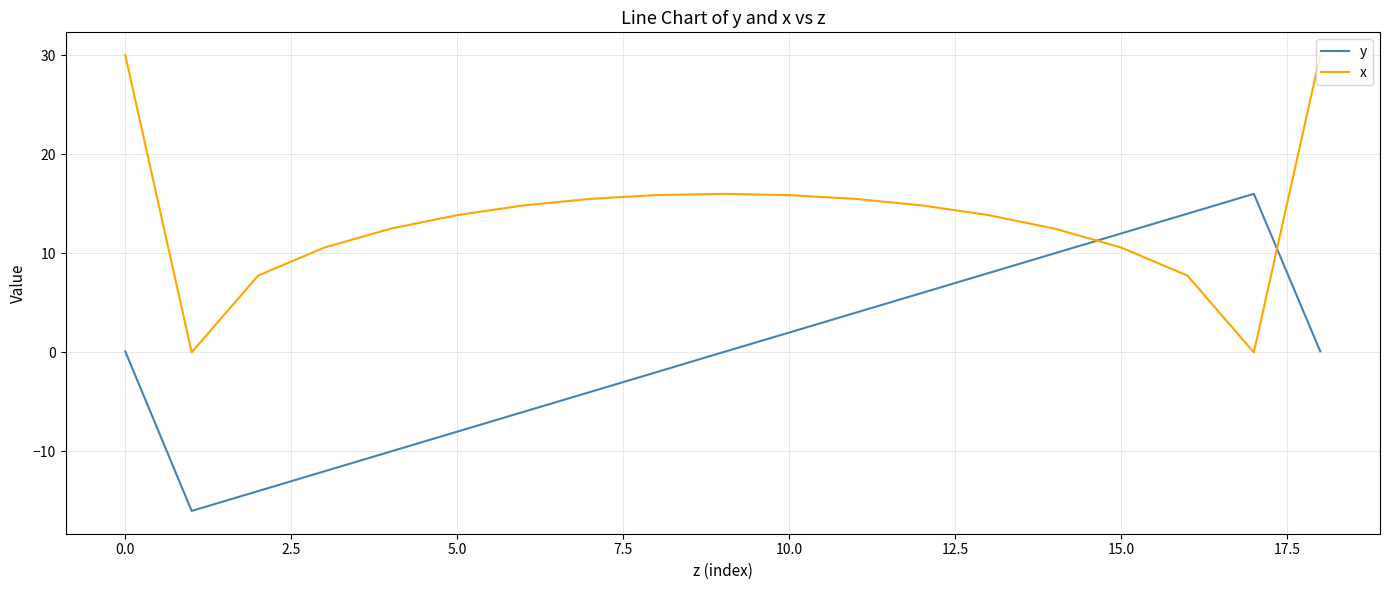

What is the difference between the maximum and minimum values in the x series?

30.0